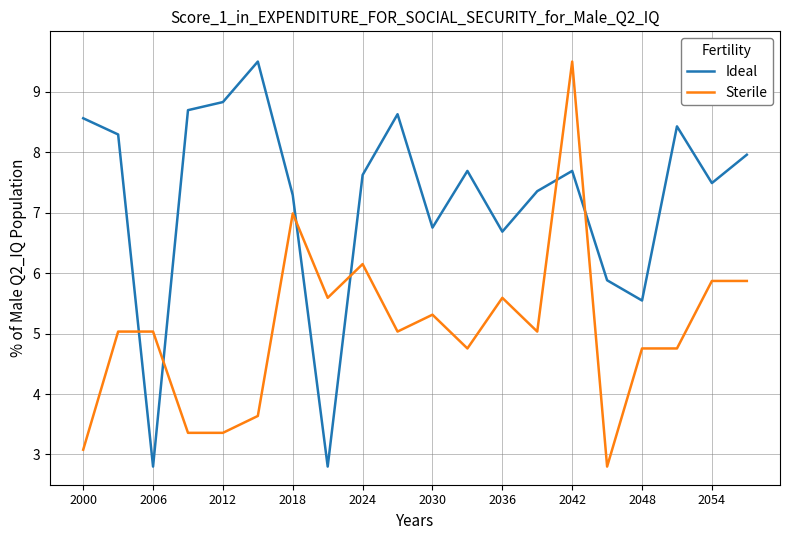

How many lines are shown in the chart?

2